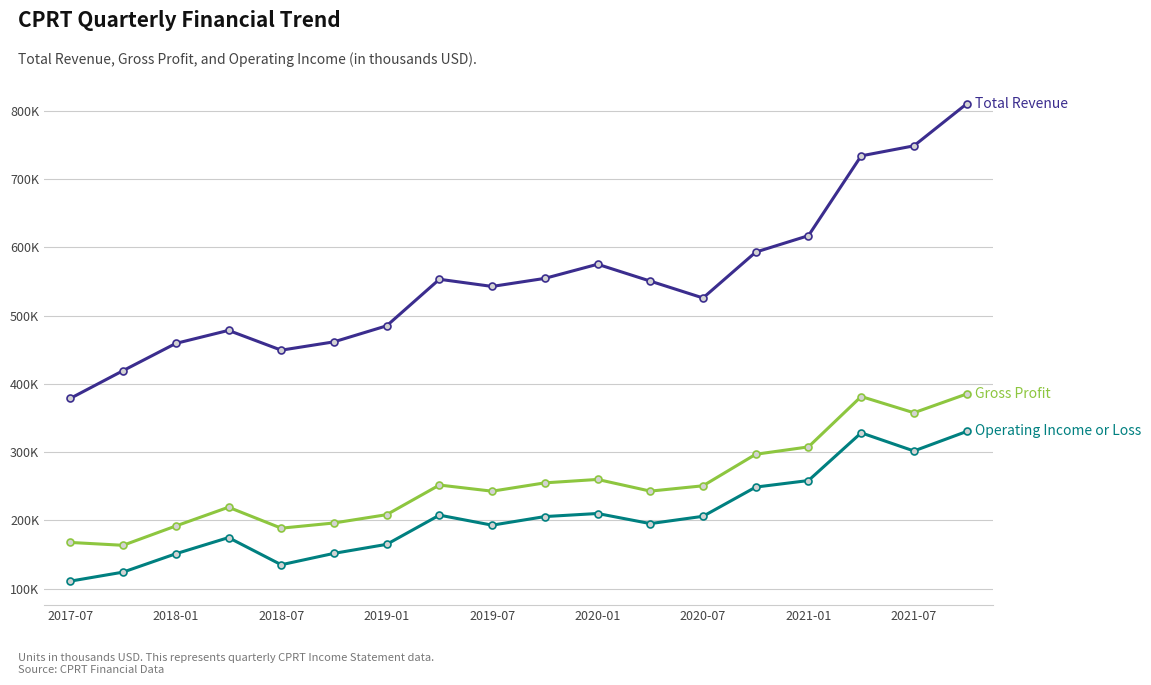

Does the chart display data point markers on the line(s)?

Yes